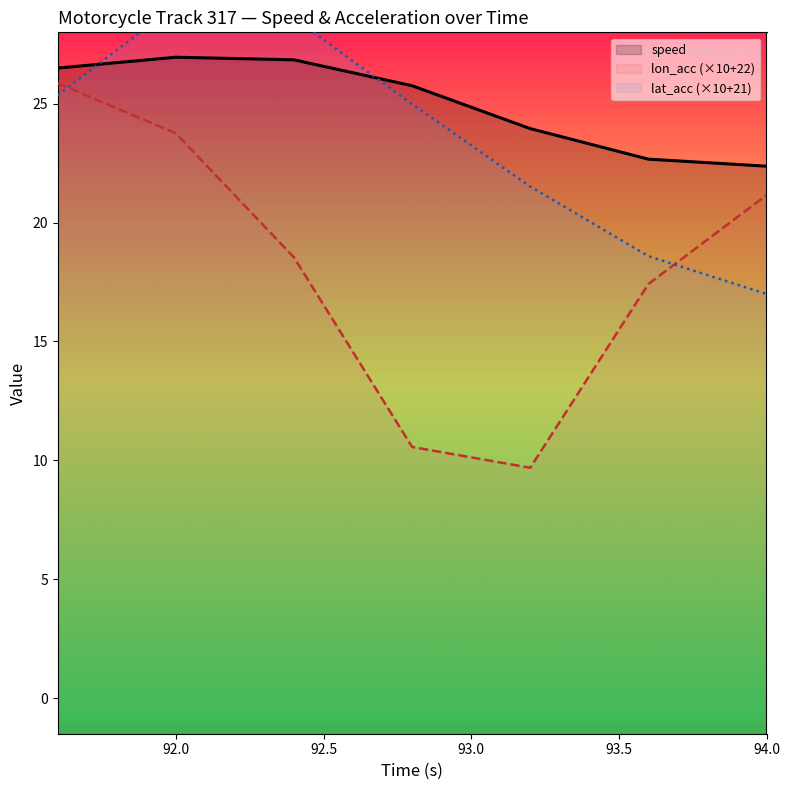

What is the highest value of the lat_acc_line series?

29.2